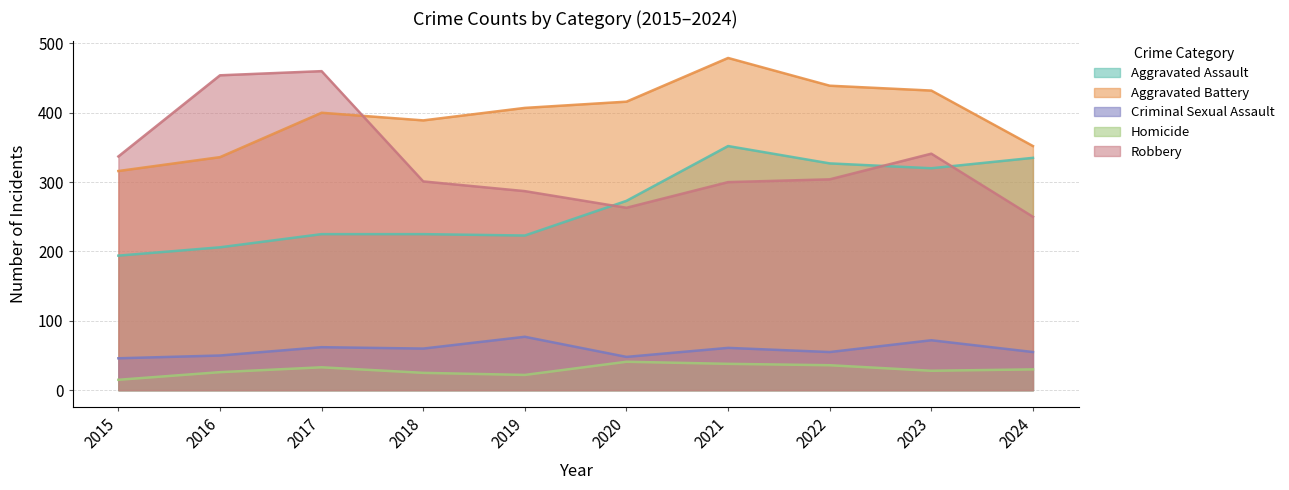

What is the value of the Robbery point at the 3rd from the left?

460